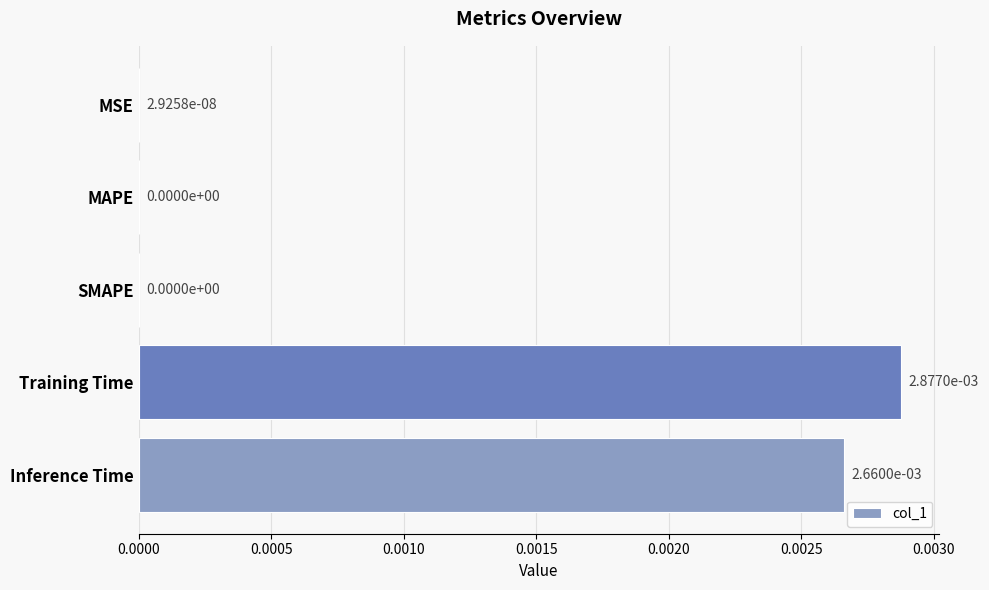

How many data points are above 0?

3